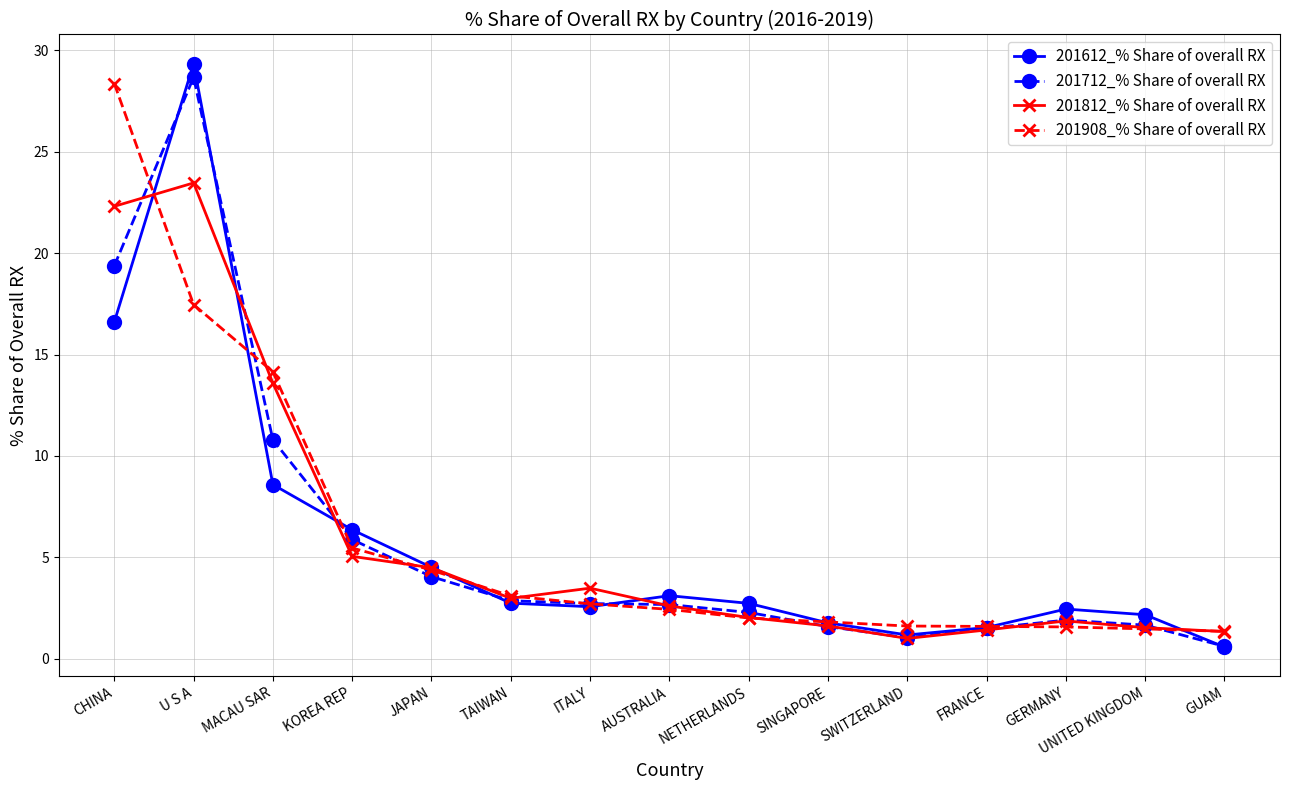

Which series has the largest range (max minus min)?

201612_% Share of overall RX